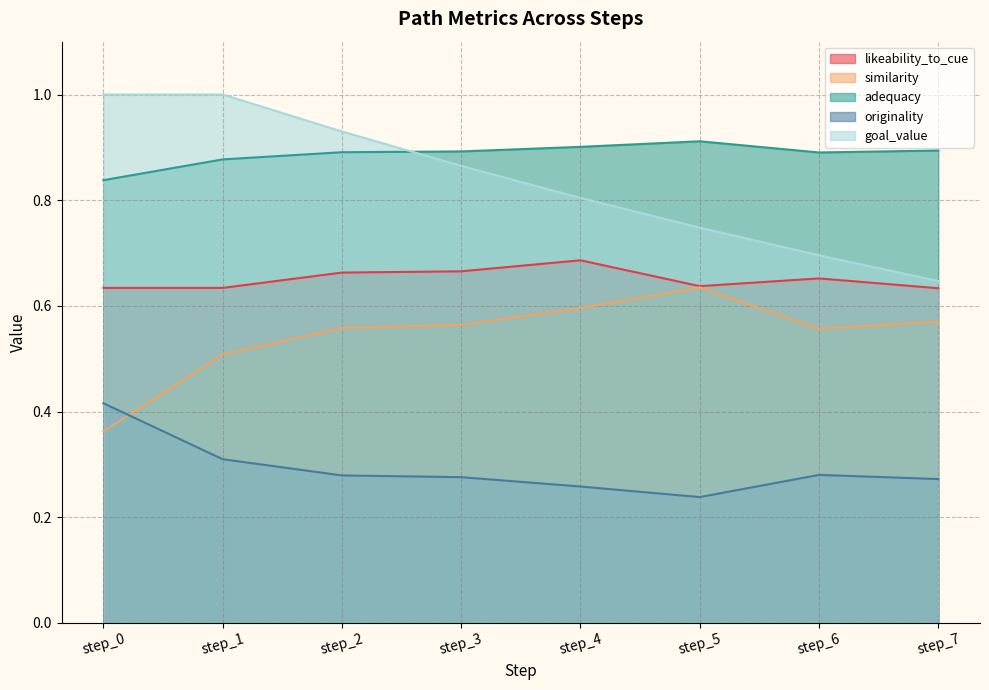

Reading left to right, list all the values displayed in this chart.

likeability_to_cue: 0.6	0.6	0.7	0.7	0.7	0.6	0.7	0.6
similarity: 0.4	0.5	0.6	0.6	0.6	0.6	0.6	0.6
adequacy: 0.8	0.9	0.9	0.9	0.9	0.9	0.9	0.9
originality: 0.4	0.3	0.3	0.3	0.3	0.2	0.3	0.3
goal_value: 1.0	1.0	0.9	0.9	0.8	0.7	0.7	0.6